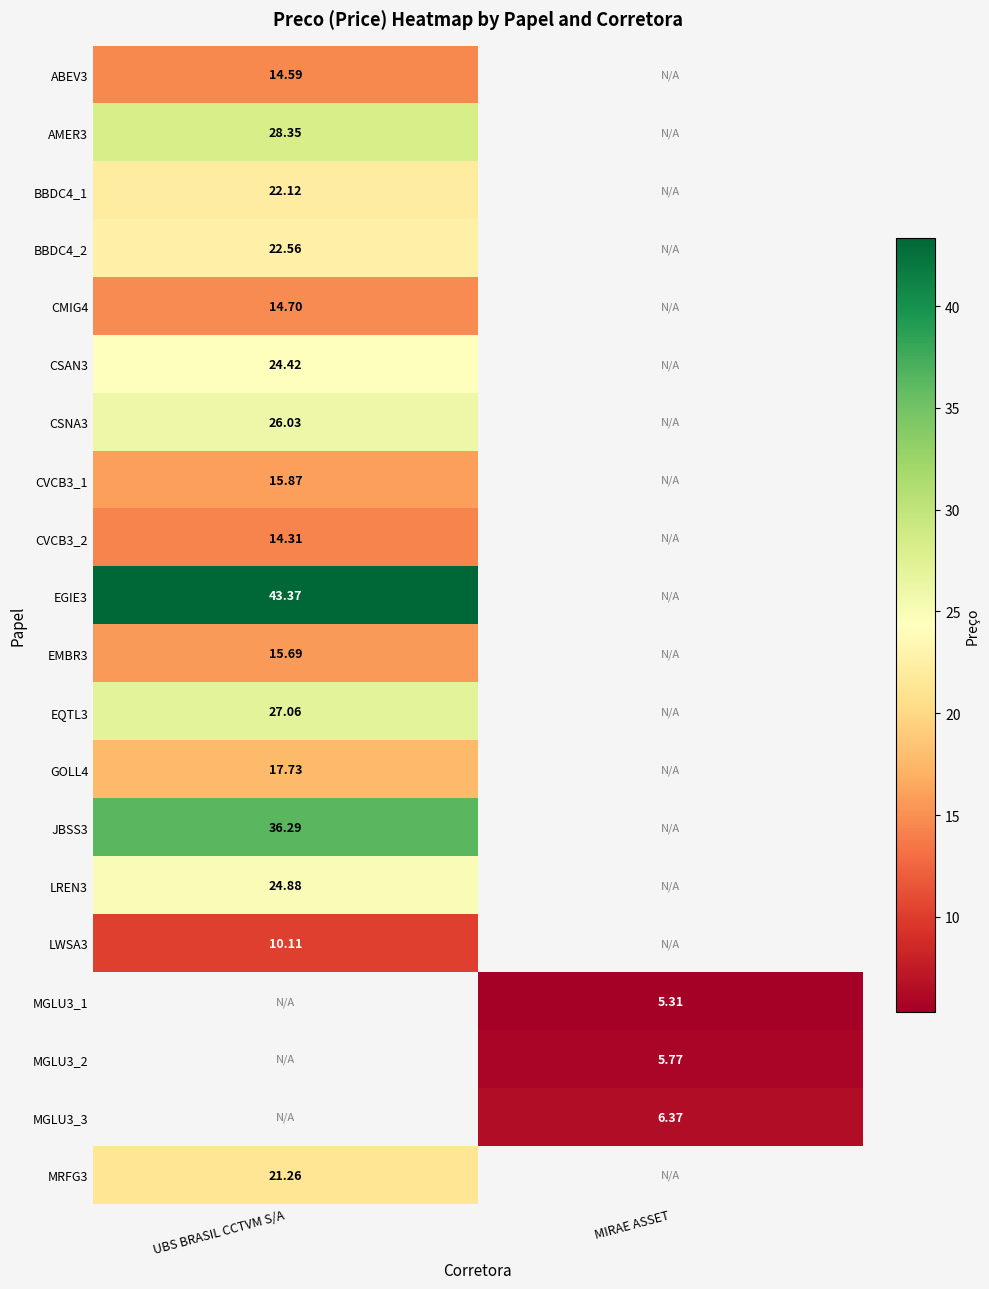

At how many categories does at least one series exceed 33?

1